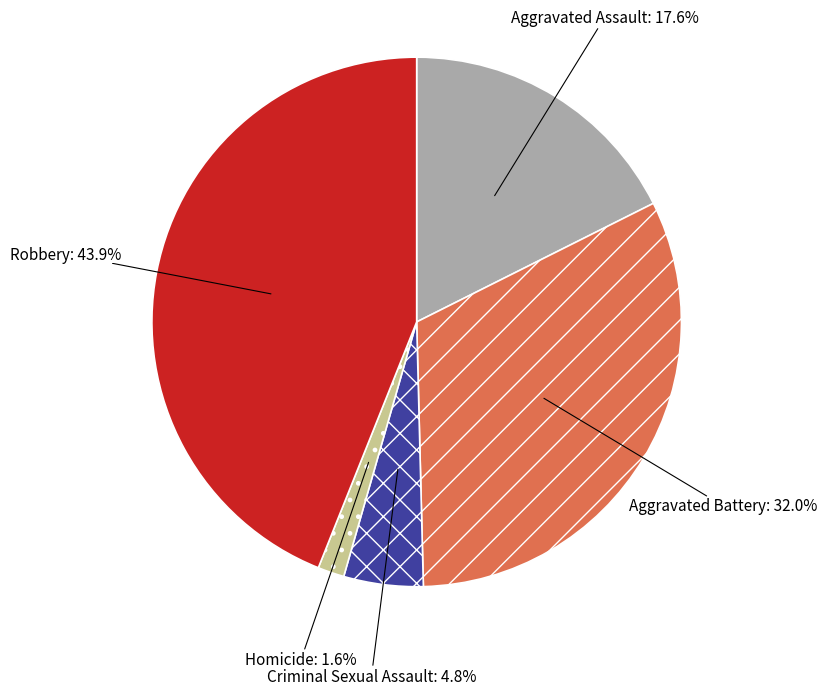

To the nearest percent, what is the average slice percentage?

20%